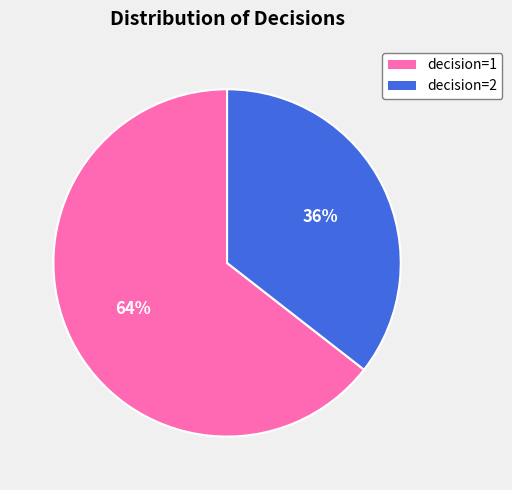

Count the number of slices in the pie.

2